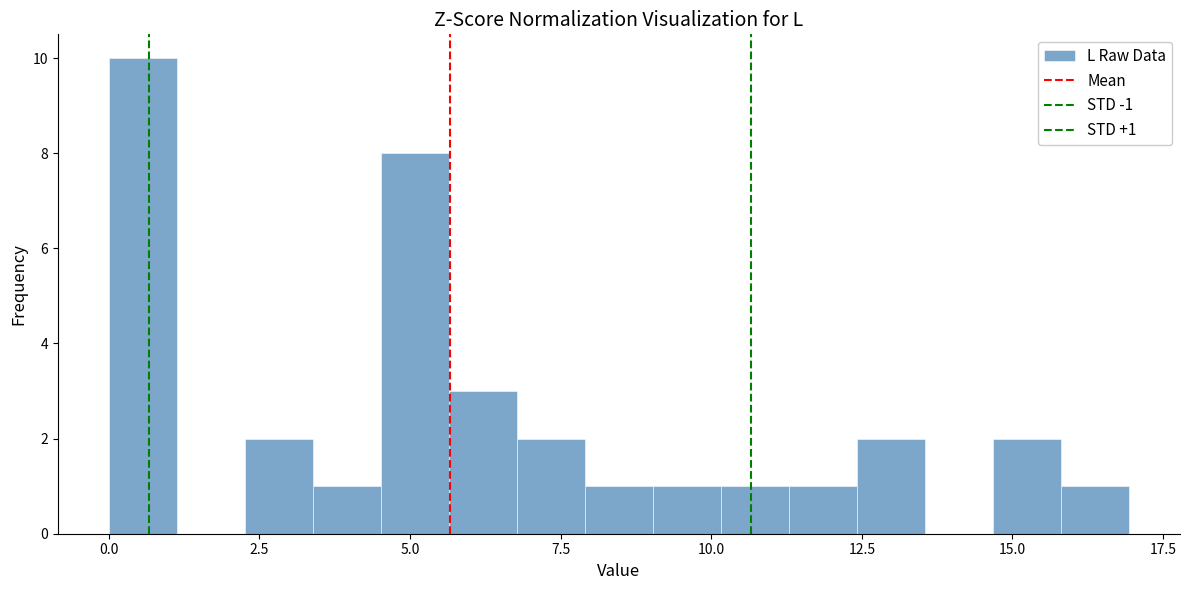

Around what value on the x-axis is the tallest bar? Give the approximate position of its centre, as read against the axis.

0.5